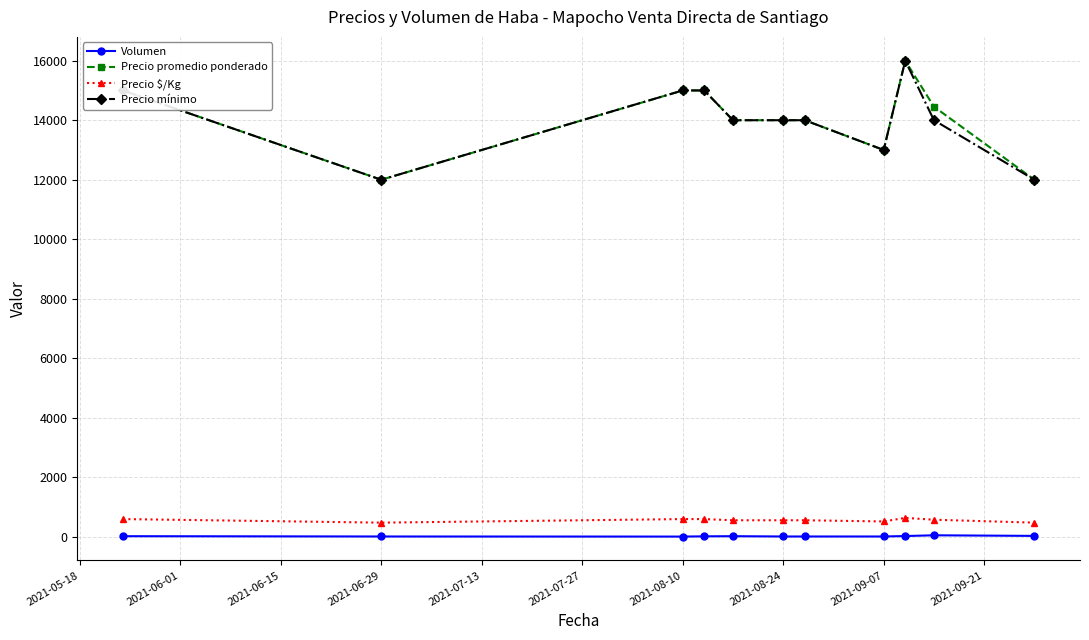

True or false: Volumen and Precio mínimo cross at least once.

False